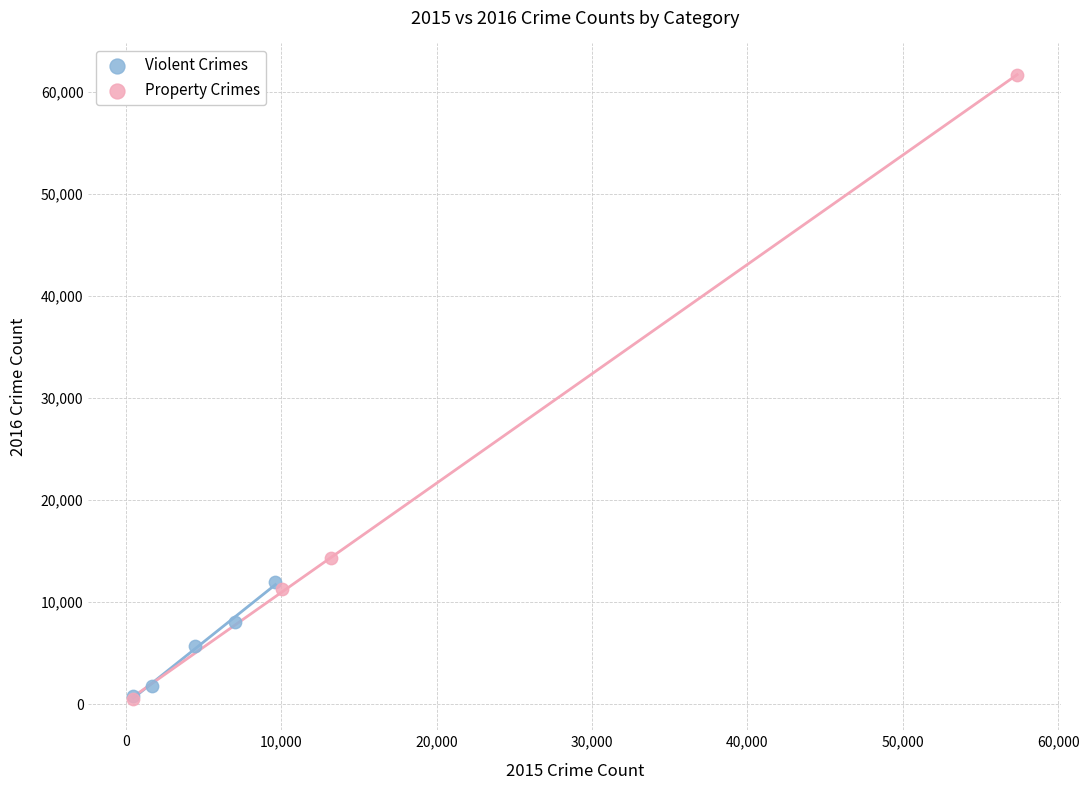

Which series reaches the maximum Y coordinate?

Property Crimes